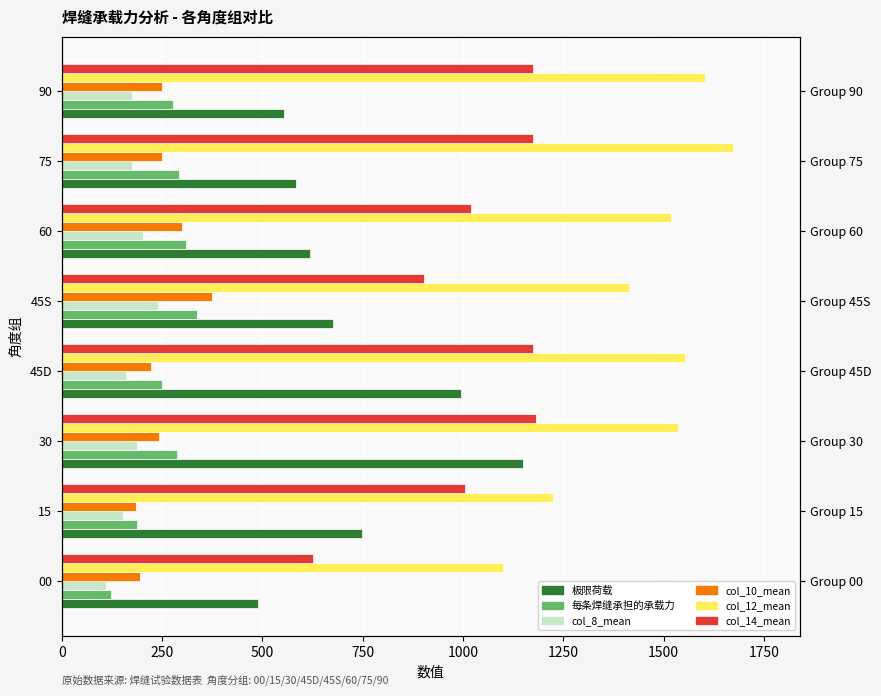

How many data points in col_10_mean are above 248?

4